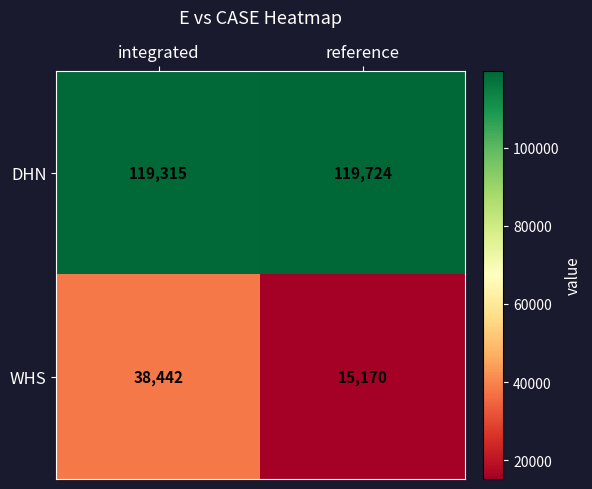

Which series has the widest spread of values?

WHS